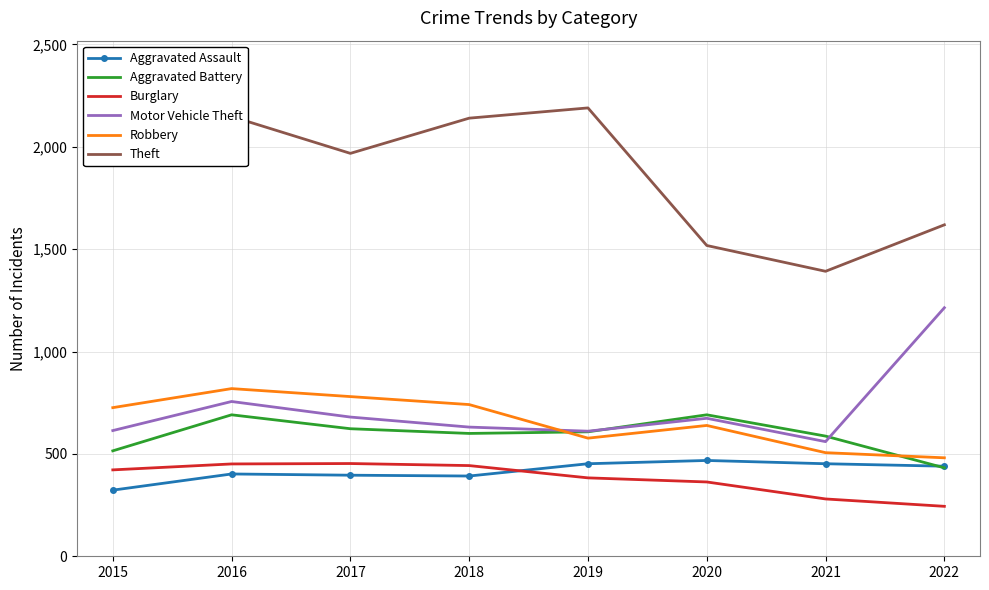

At which label does Aggravated Battery reach its minimum?

2022